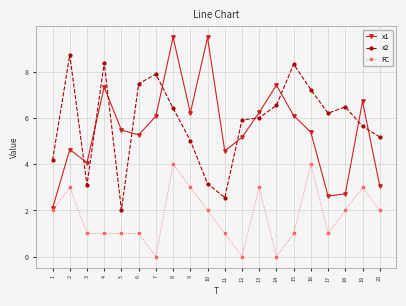

What is the minimum value for x1?

2.1